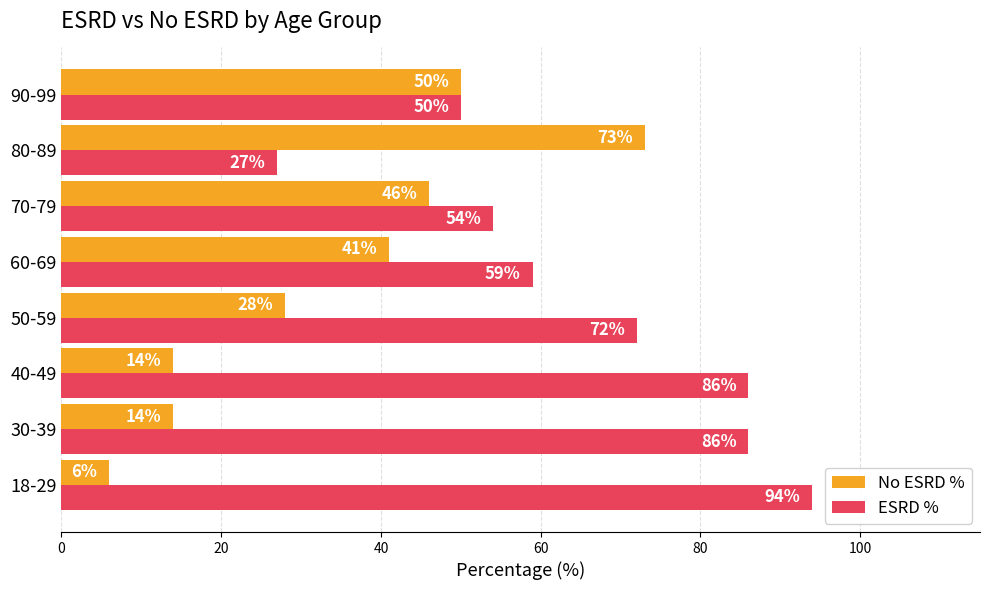

The value of No ESRD % at 90-99 is 50. True or false?

True